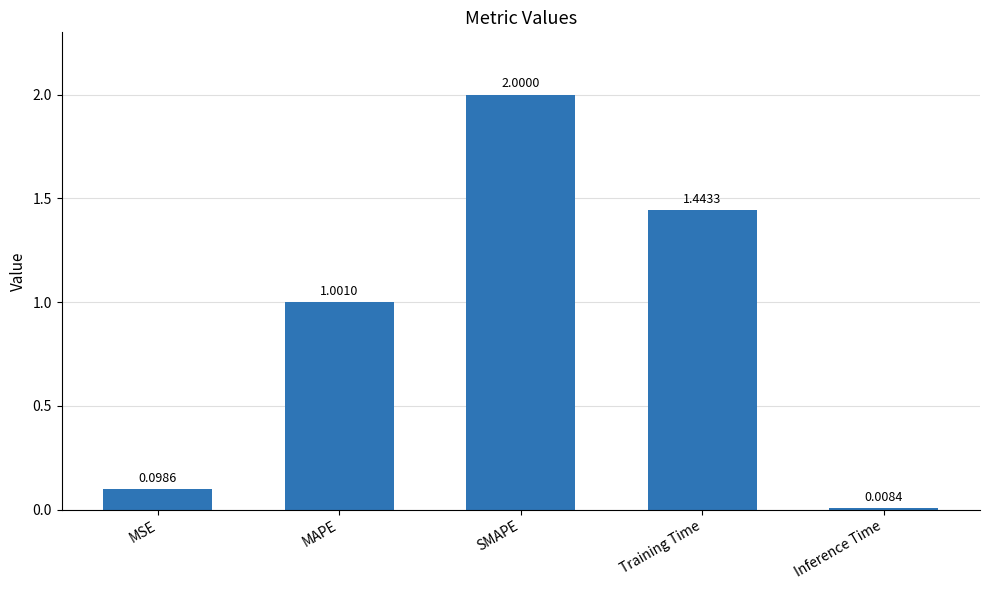

What is the sum of all values?

4.6